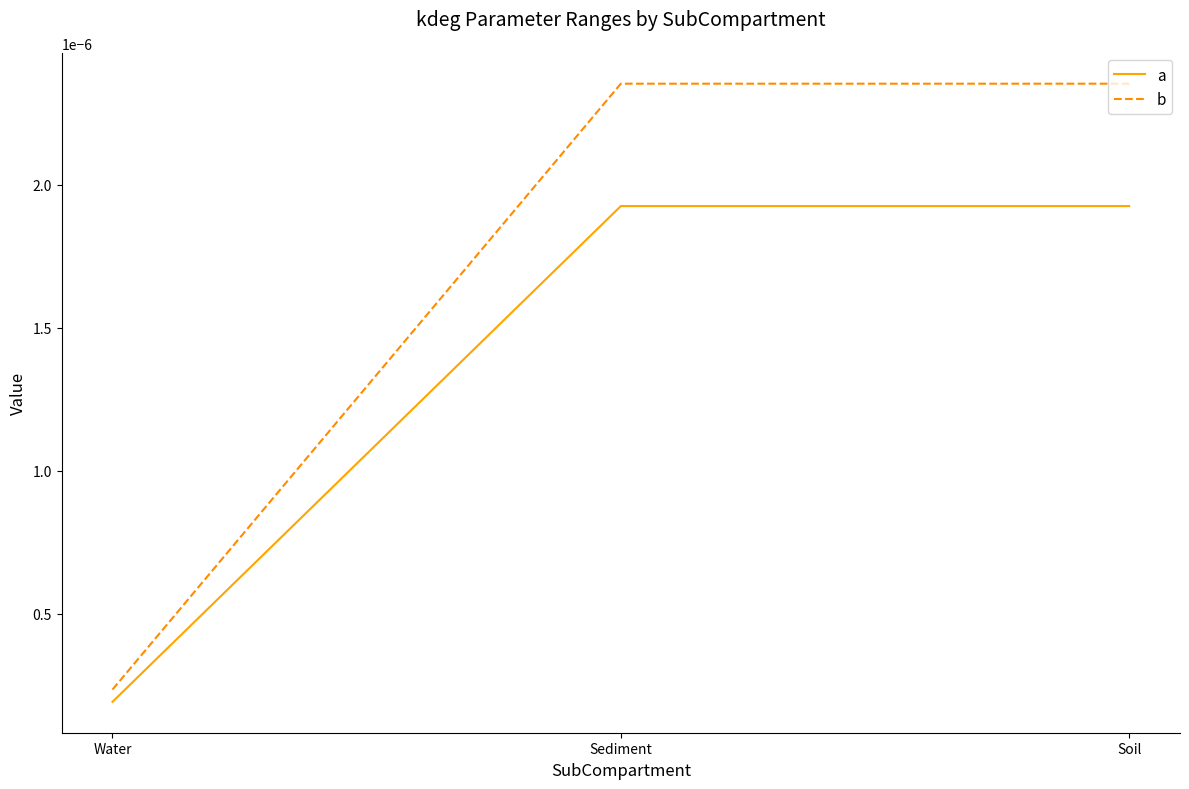

Rank the series at Water from highest to lowest value.

b, a